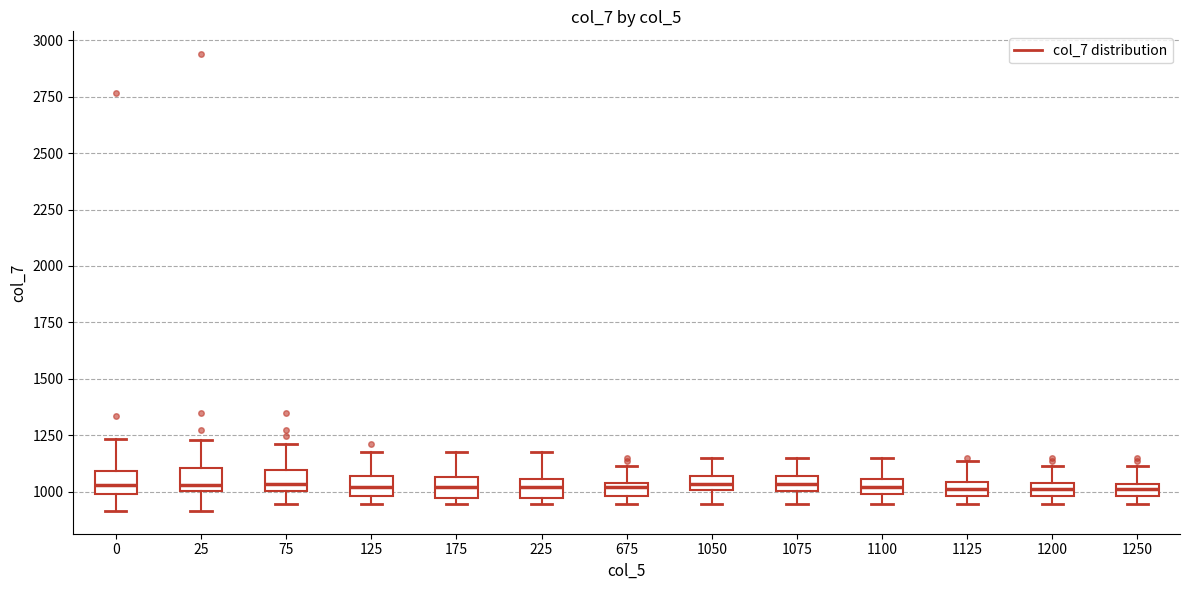

Where is the upper edge of the box at x = 1200 on the y-axis? The values are not printed on the chart, so give them approximately, as read against the axis.

1050